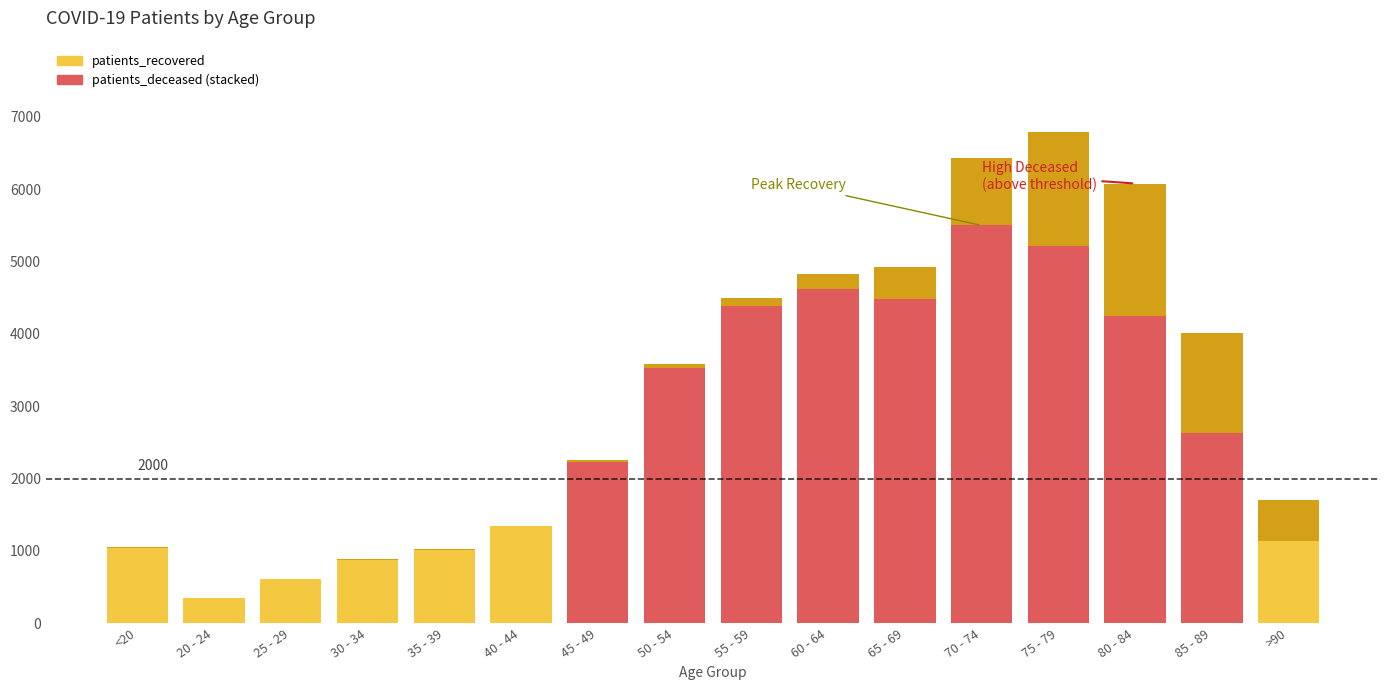

At which category is the sum across all series the highest?

75 - 79